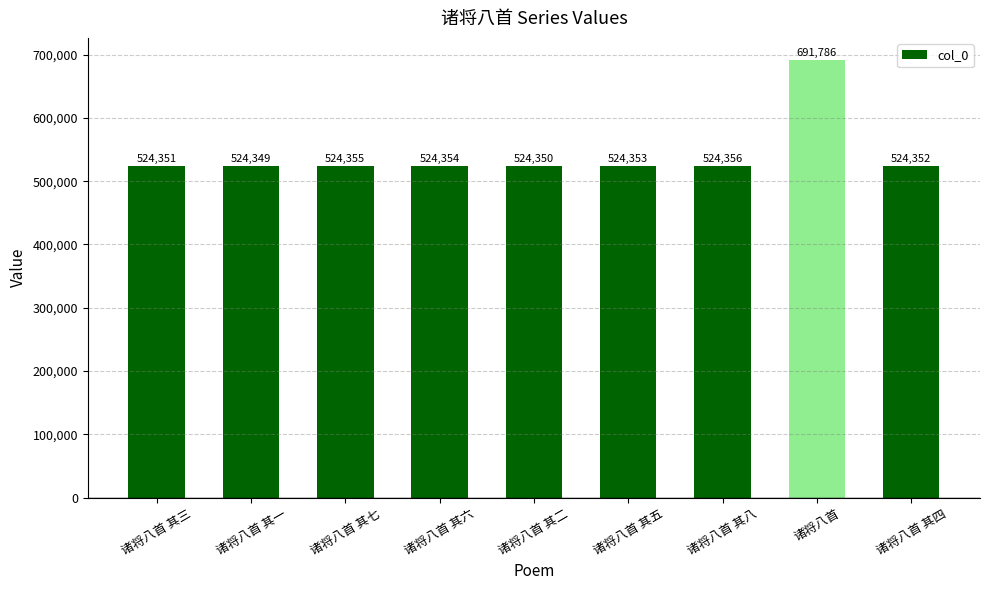

What is the label of the 3rd bar from the left?

诸将八首 其七